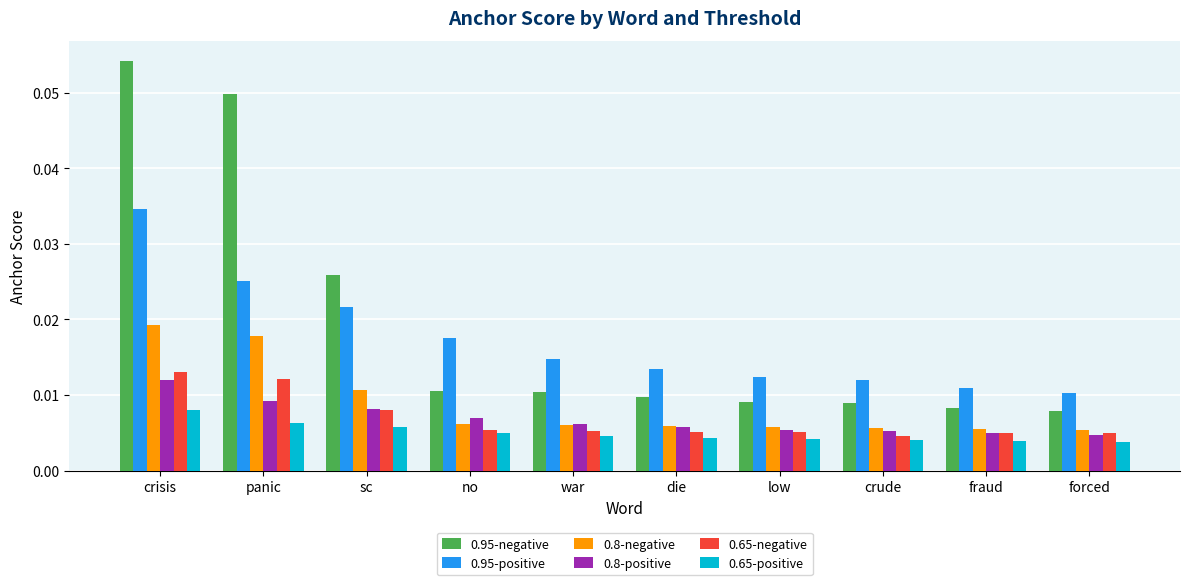

Which series changed the most between panic and sc?

0.95-negative